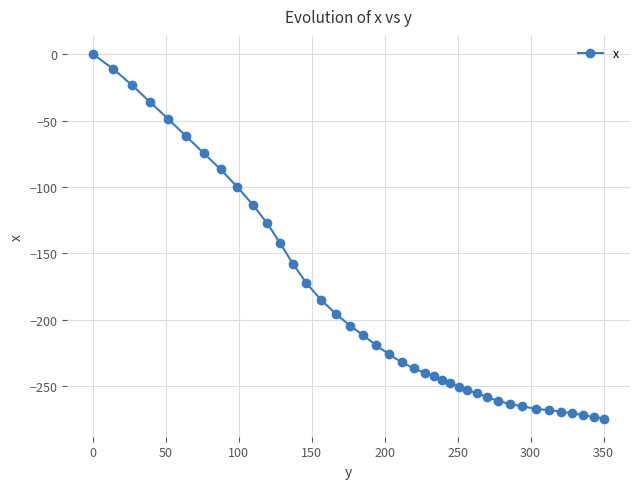

Count the number of categories in the chart.

40